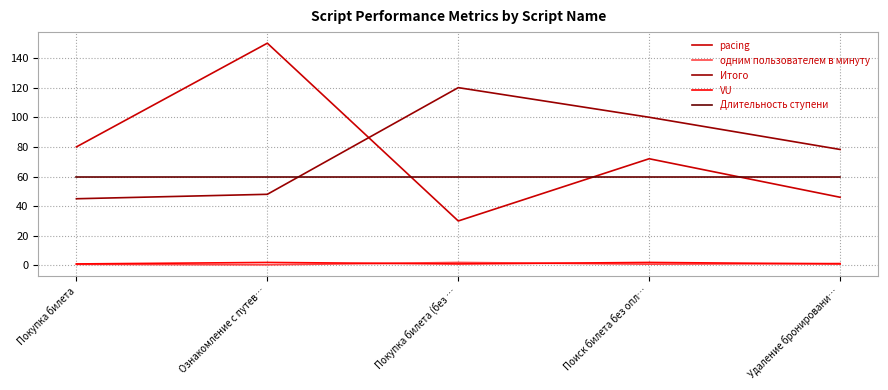

Is this an area chart (filled region under the line)?

No